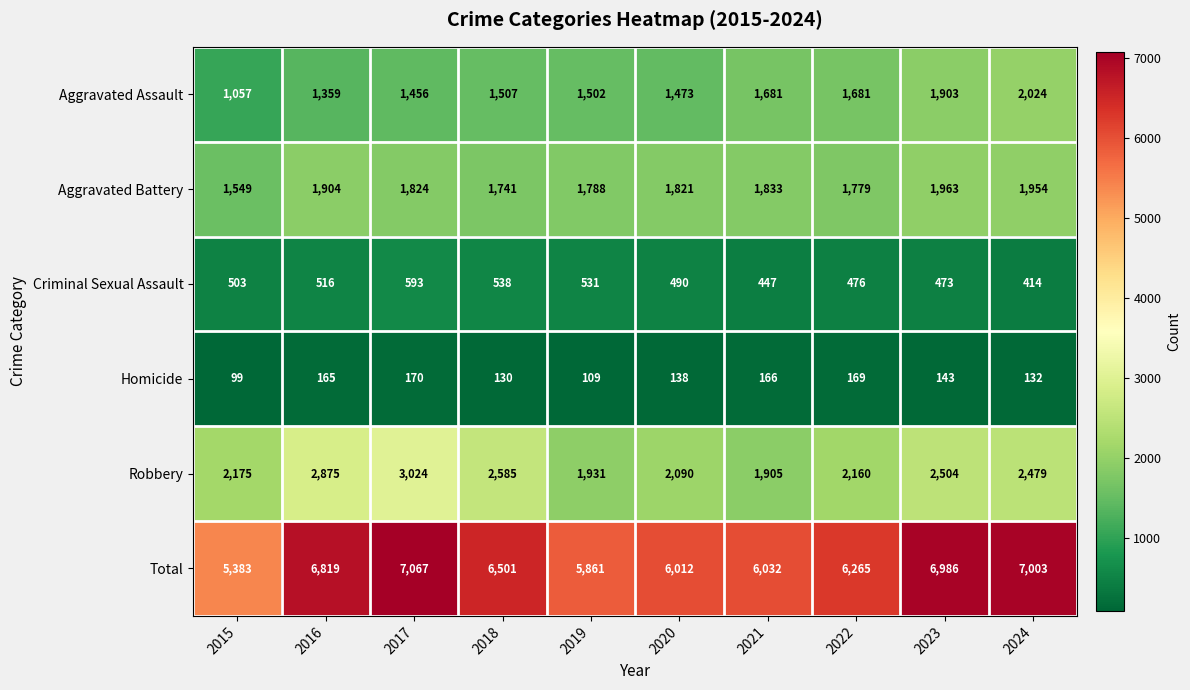

Where does the Robbery series first go above 2479?

2016